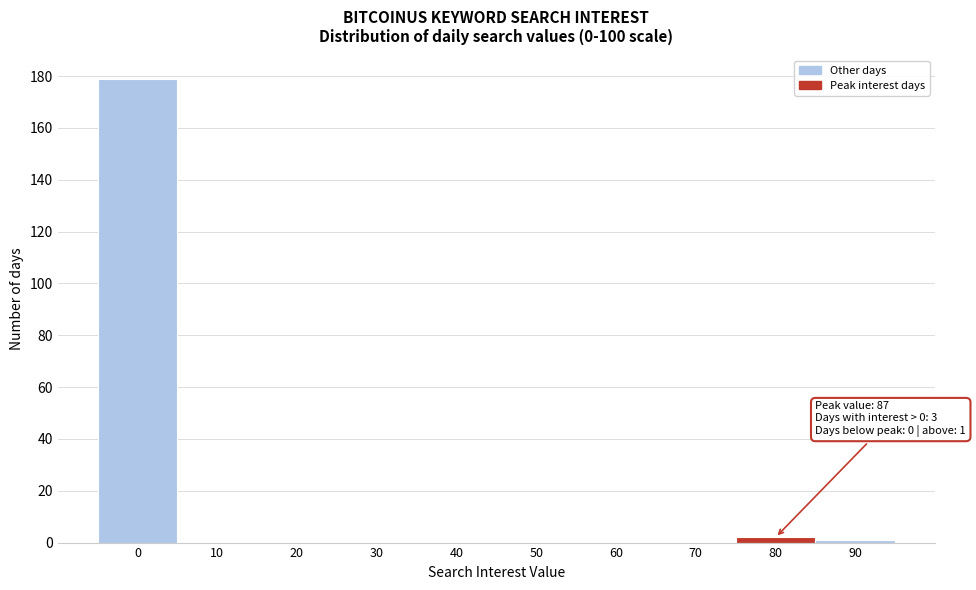

Reading right to left, list all the values displayed in this chart.

90=1	80=2	70=0	60=0	50=0	40=0	30=0	20=0	10=0	0=179